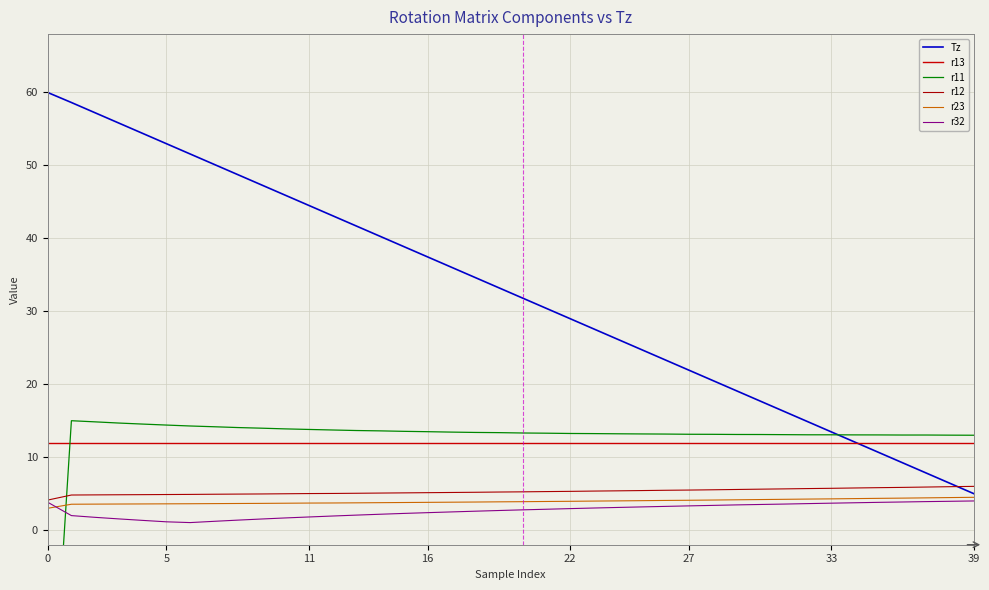

What is the minimum value for r12?

4.1